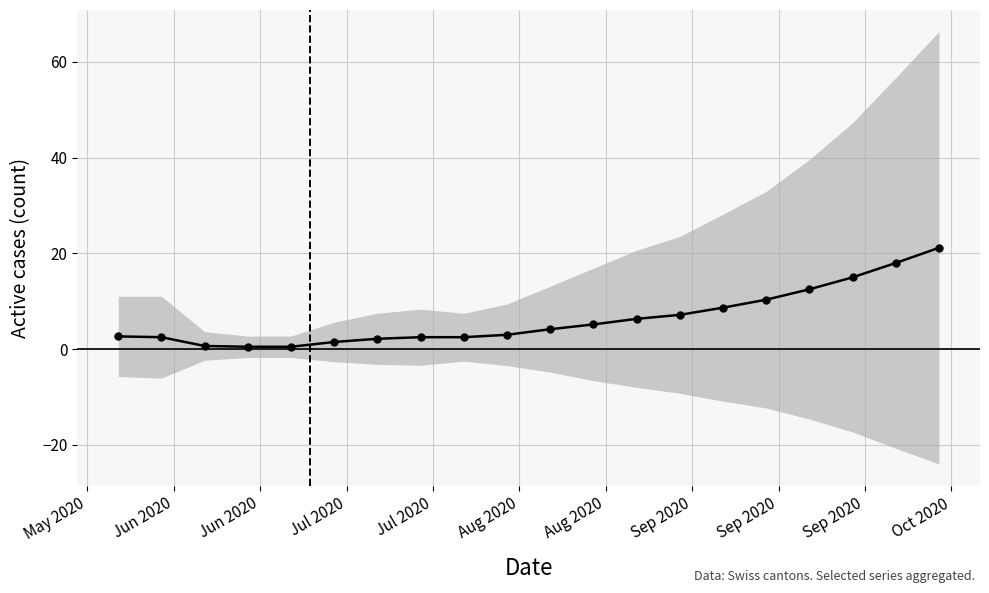

How many values are below 4?

10